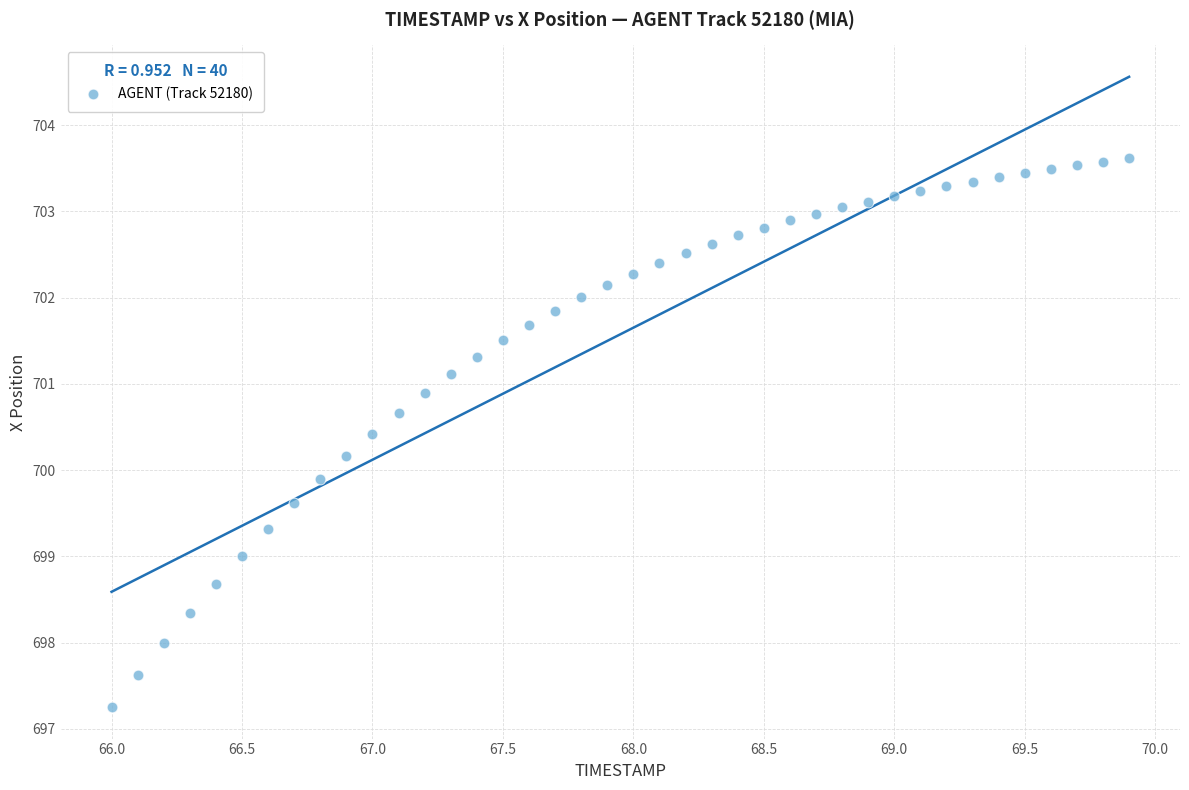

What is the range of X values (max minus min)?

3.9